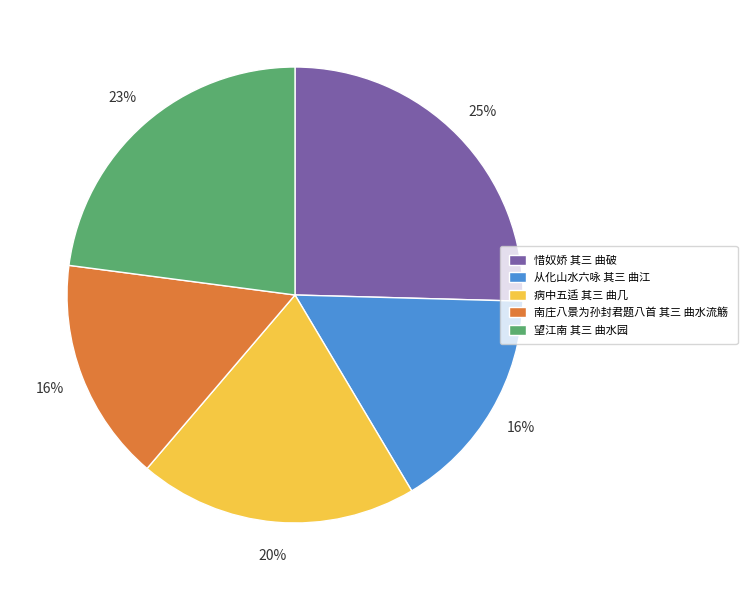

Does any single category account for the majority?

No